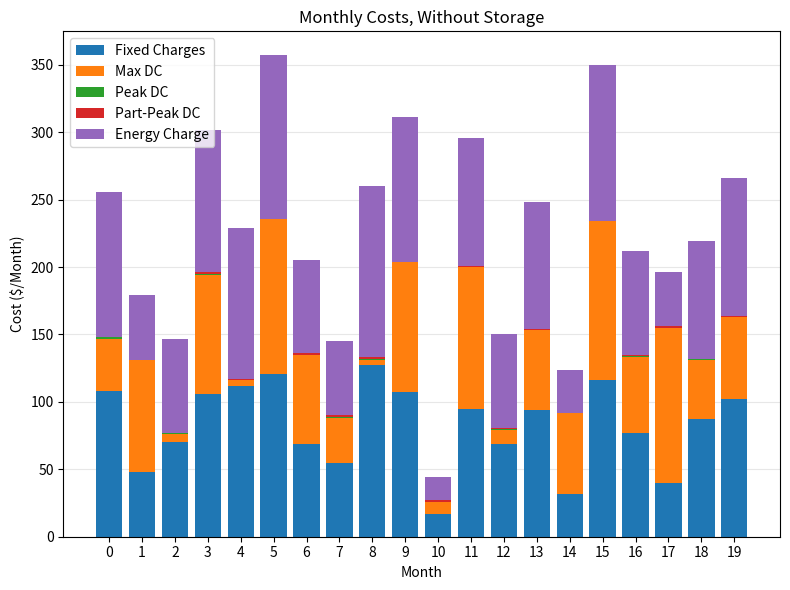

True or false: Fixed Charges has a value of 50 at 14.

False